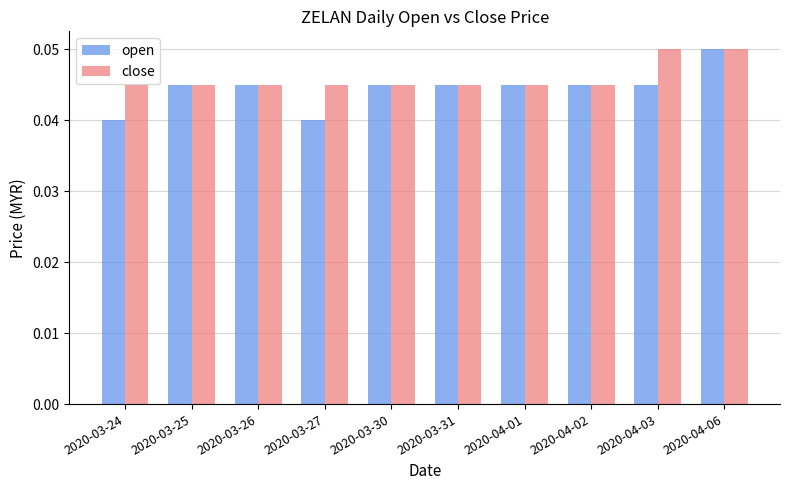

Is it true that close equals 0.1 at 2020-03-25?

False